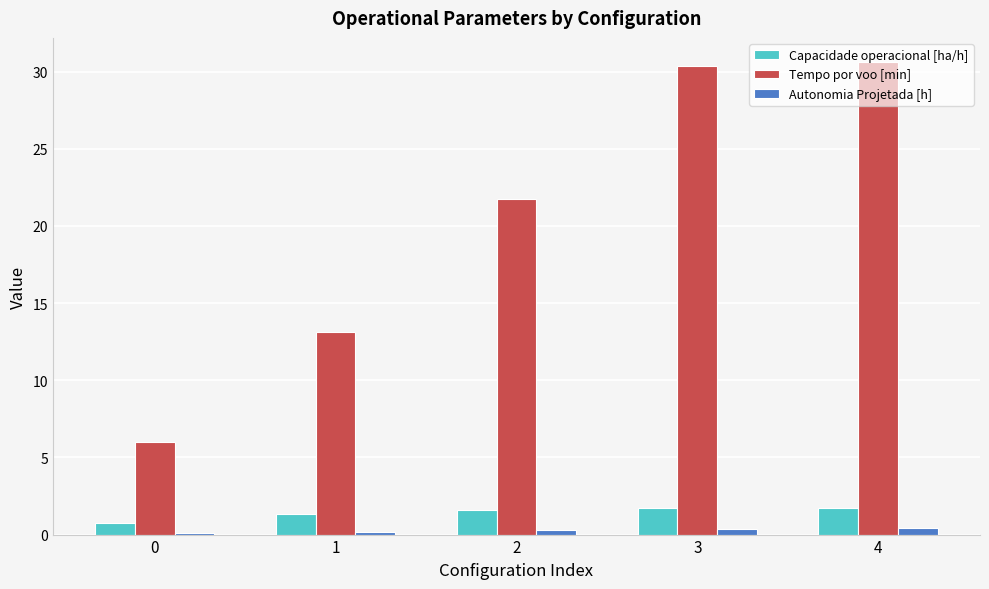

Does the chart contain stacked bars?

No